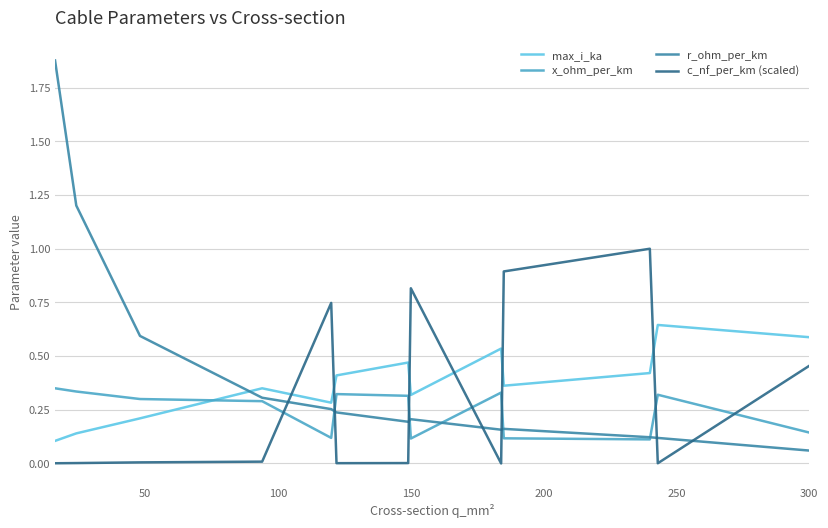

Which series has the widest spread of values?

r_ohm_per_km